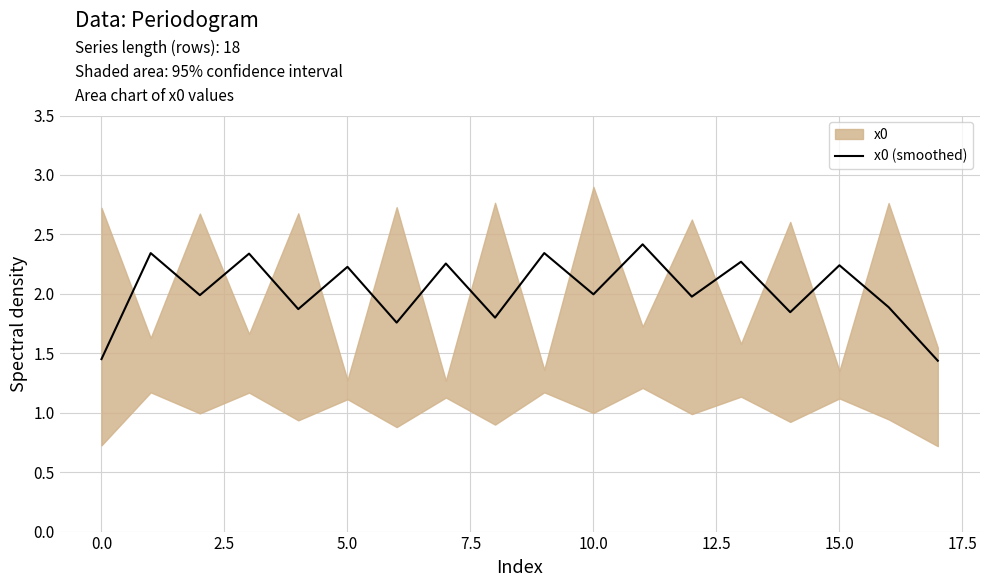

What is the maximum value shown in the chart?

2.4